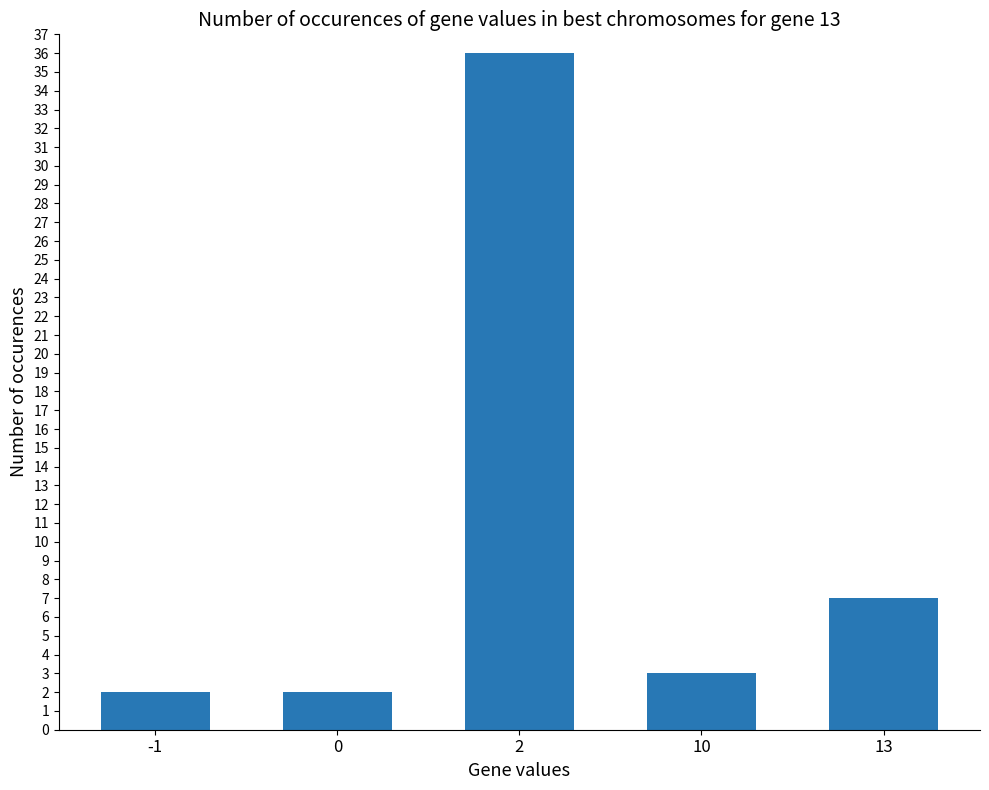

What is the value of the 2nd bar from the left?

2